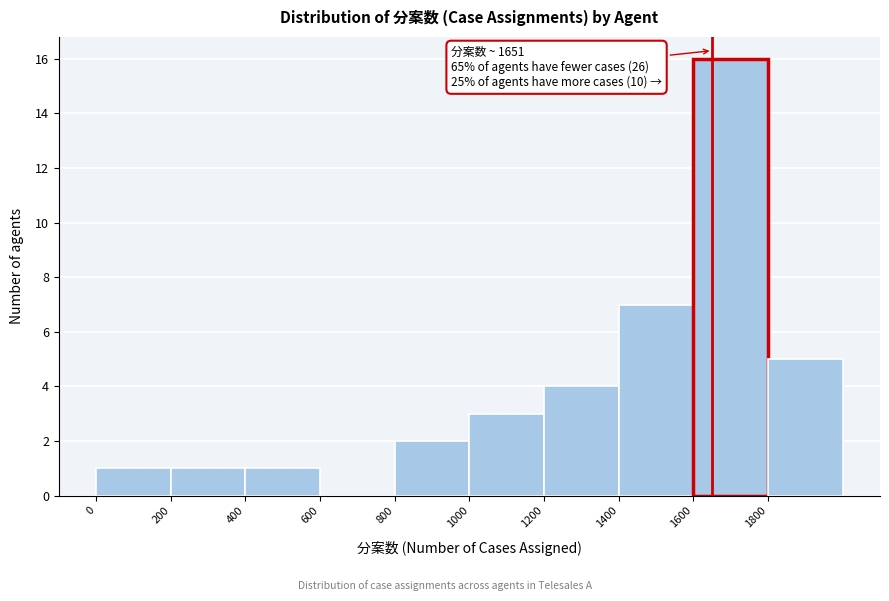

Over which range of the x-axis is the bar tallest?

1600 to 1800